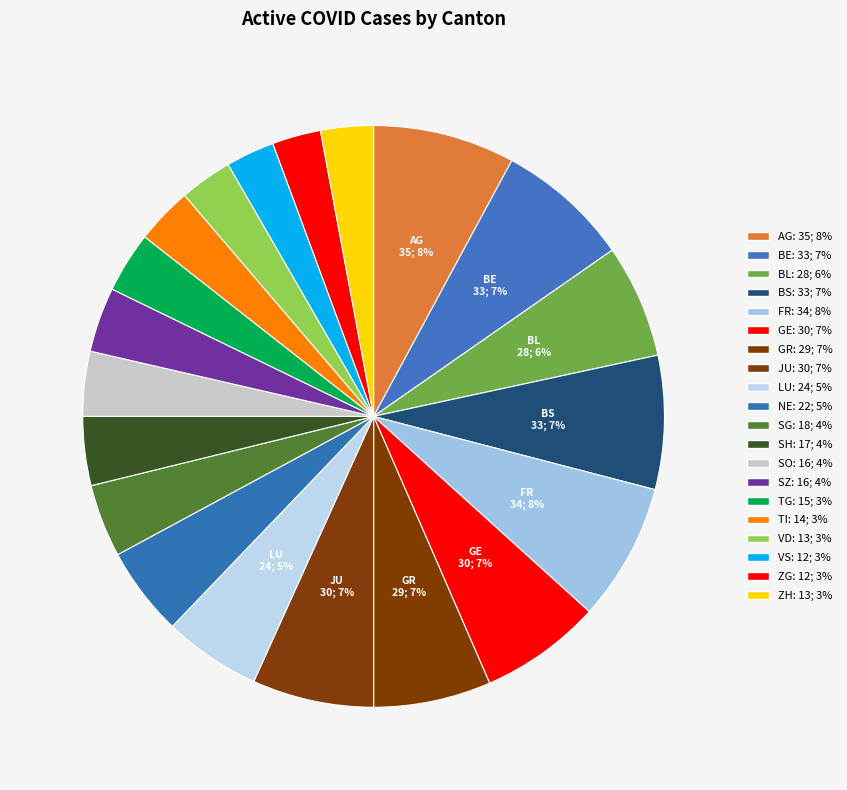

Approximately how many times larger is the value at NE compared to SZ?

1.4